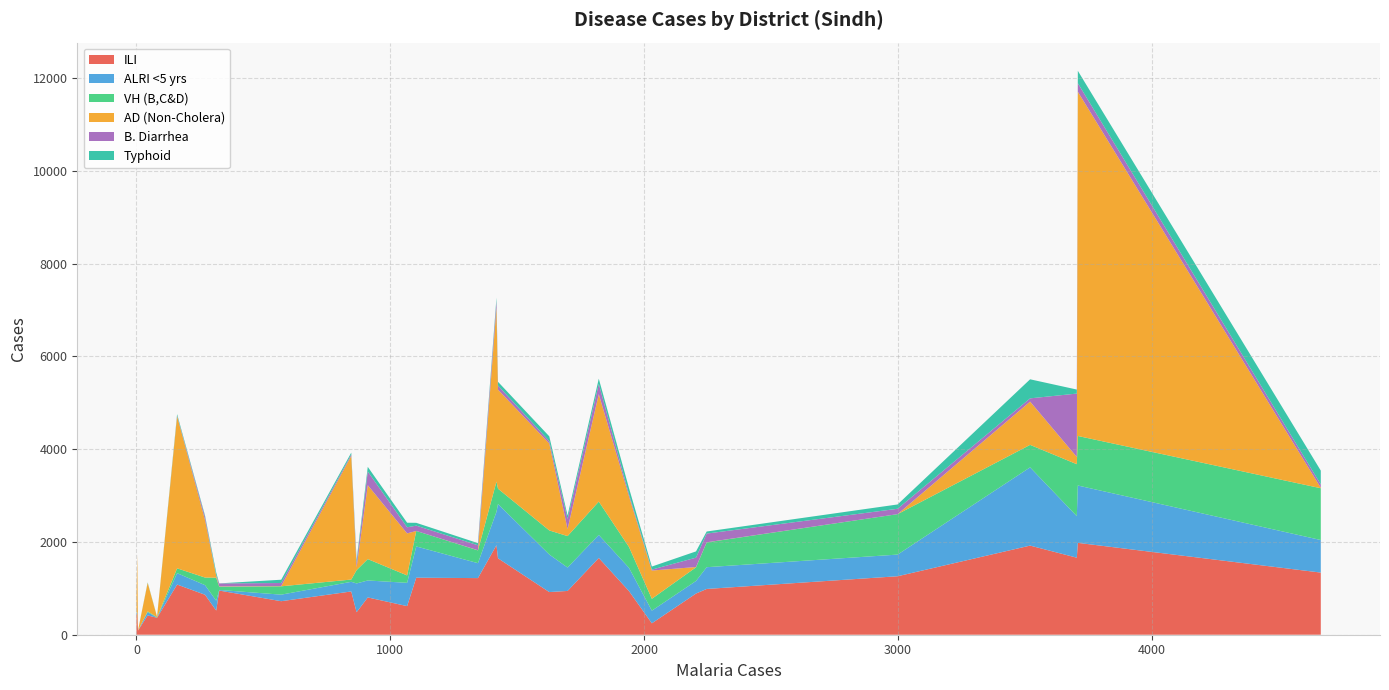

Reading left to right, transcribe all the data shown in this chart.

ILI: Badin=1655	Dadu=1922	Ghotki=485	Hyderabad=952	Jacobabad=617	Jamshoro=944	Kamber=1261	Karachi Central=465	Karachi East=416	Karachi Keamari=421	Karachi Korangi=366	Karachi Malir=1082	Karachi South=90	Karachi West=862	Kashmore=246	Khairpur=1981	Larkana=1340	Matiari=987	Mirpurkhas=1931	Naushero Feroze=941	Sanghar=1661	Shaheed Benazirabad=1221	Shikarpur=888	Sujawal=723	Sukkur=920	Tando Allahyar=804	Tando Muhammad Khan=521	Tharparkar=1648	Thatta=933	Umerkot=1230
ALRI <5 yrs: Badin=497	Dadu=1687	Ghotki=621	Hyderabad=14	Jacobabad=502	Jamshoro=505	Kamber=467	Karachi Central=9	Karachi East=71	Karachi Keamari=59	Karachi Korangi=0	Karachi Malir=246	Karachi South=0	Karachi West=207	Kashmore=273	Khairpur=1237	Larkana=702	Matiari=469	Mirpurkhas=720	Naushero Feroze=501	Sanghar=896	Shaheed Benazirabad=322	Shikarpur=271	Sujawal=141	Sukkur=810	Tando Allahyar=366	Tando Muhammad Khan=213	Tharparkar=1170	Thatta=208	Umerkot=674
VH (B,C&D): Badin=719	Dadu=485	Ghotki=287	Hyderabad=69	Jacobabad=160	Jamshoro=678	Kamber=872	Karachi Central=9	Karachi East=17	Karachi Keamari=0	Karachi Korangi=10	Karachi Malir=104	Karachi South=0	Karachi West=164	Kashmore=256	Khairpur=1068	Larkana=1117	Matiari=535	Mirpurkhas=651	Naushero Feroze=450	Sanghar=1120	Shaheed Benazirabad=276	Shikarpur=295	Sujawal=180	Sukkur=519	Tando Allahyar=461	Tando Muhammad Khan=495	Tharparkar=331	Thatta=49	Umerkot=334
AD (Non-Cholera): Badin=2317	Dadu=933	Ghotki=59	Hyderabad=7	Jacobabad=906	Jamshoro=153	Kamber=0	Karachi Central=1240	Karachi East=614	Karachi Keamari=388	Karachi Korangi=10	Karachi Malir=3281	Karachi South=4	Karachi West=1241	Kashmore=609	Khairpur=7423	Larkana=10	Matiari=2	Mirpurkhas=3754	Naushero Feroze=1091	Sanghar=156	Shaheed Benazirabad=3	Shikarpur=6	Sujawal=5	Sukkur=1874	Tando Allahyar=1594	Tando Muhammad Khan=45	Tharparkar=2136	Thatta=2667	Umerkot=0
B. Diarrhea: Badin=221	Dadu=70	Ghotki=101	Hyderabad=64	Jacobabad=132	Jamshoro=217	Kamber=116	Karachi Central=6	Karachi East=1	Karachi Keamari=0	Karachi Korangi=0	Karachi Malir=12	Karachi South=0	Karachi West=69	Kashmore=20	Khairpur=185	Larkana=72	Matiari=188	Mirpurkhas=141	Naushero Feroze=47	Sanghar=1367	Shaheed Benazirabad=107	Shikarpur=202	Sujawal=66	Sukkur=51	Tando Allahyar=295	Tando Muhammad Khan=7	Tharparkar=89	Thatta=30	Umerkot=114
Typhoid: Badin=112	Dadu=411	Ghotki=61	Hyderabad=1	Jacobabad=98	Jamshoro=75	Kamber=93	Karachi Central=4	Karachi East=10	Karachi Keamari=3	Karachi Korangi=5	Karachi Malir=32	Karachi South=0	Karachi West=26	Kashmore=66	Khairpur=266	Larkana=298	Matiari=45	Mirpurkhas=71	Naushero Feroze=132	Sanghar=87	Shaheed Benazirabad=46	Shikarpur=135	Sujawal=71	Sukkur=104	Tando Allahyar=100	Tando Muhammad Khan=62	Tharparkar=80	Thatta=40	Umerkot=61